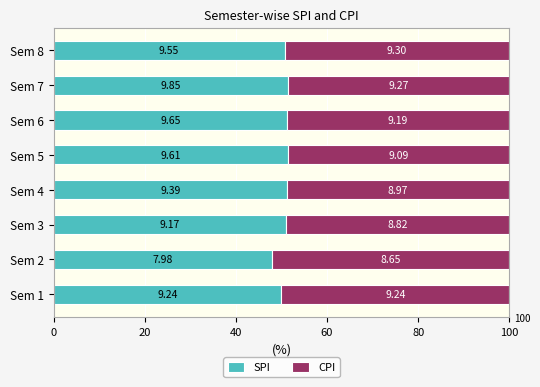

What are all the series names shown in the legend?

SPI, CPI